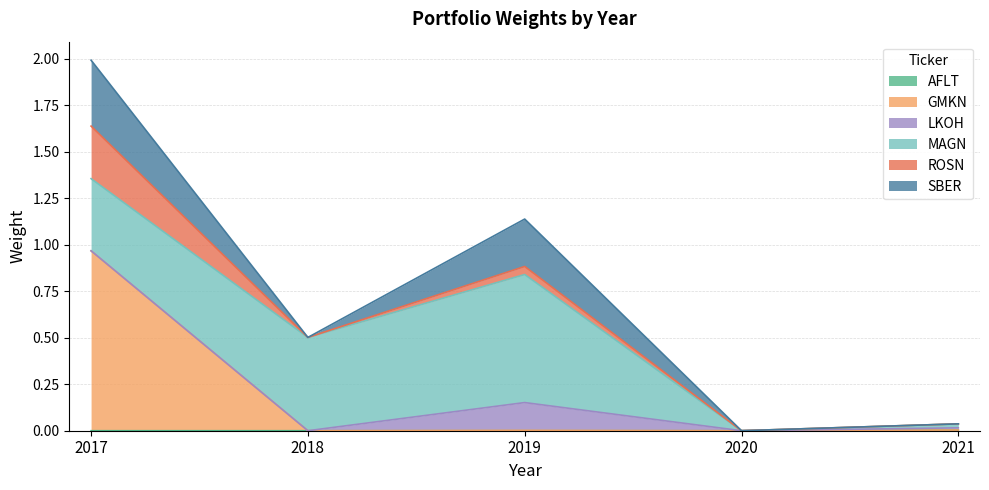

How many data points in AFLT are above 0?

1